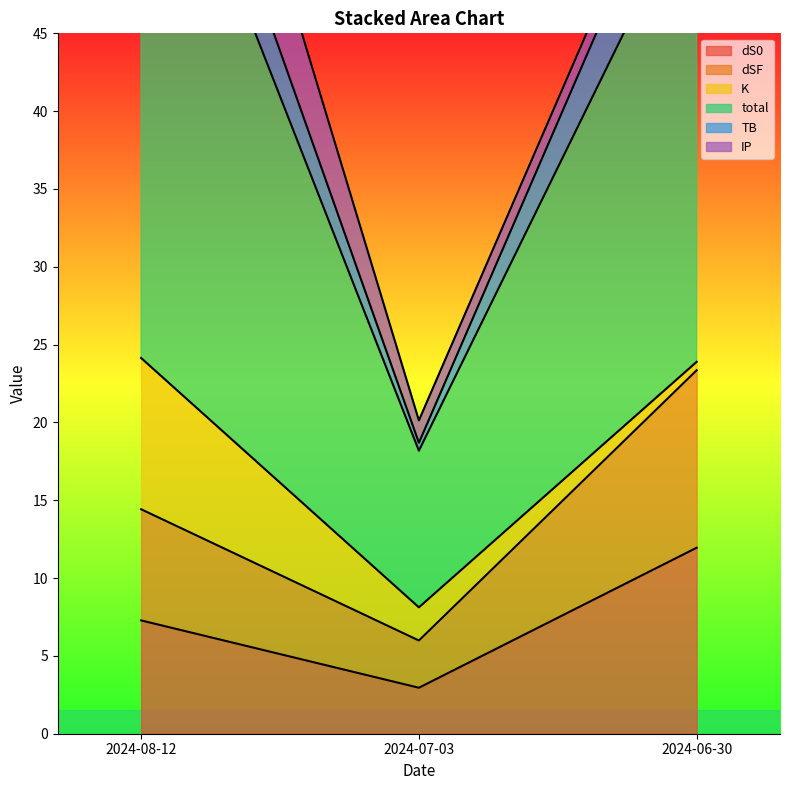

True or false: dS0 has a value of 0.8 at 2024-07-03.

False